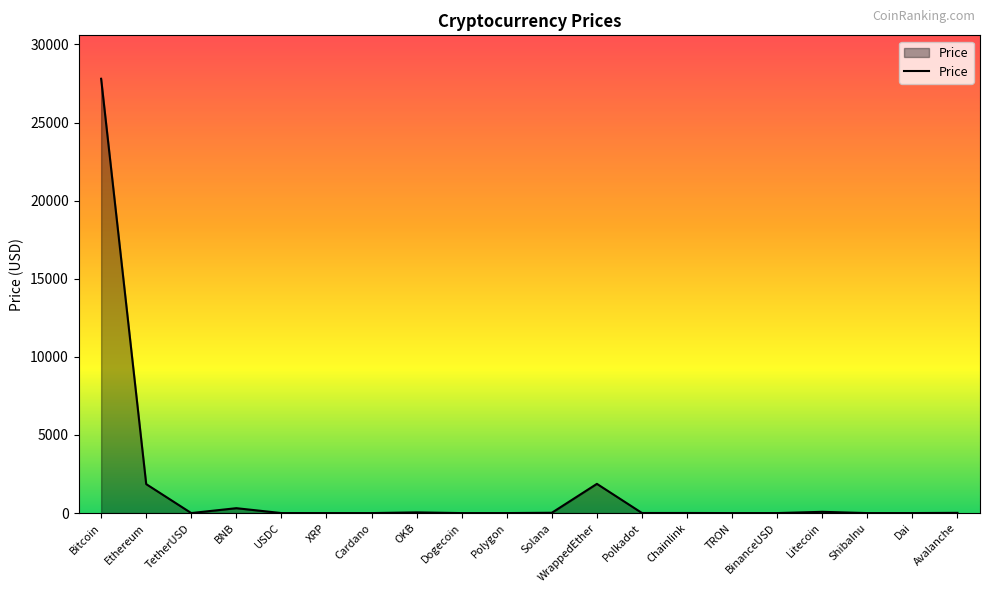

At which category does the chart reach its peak across all series?

Bitcoin